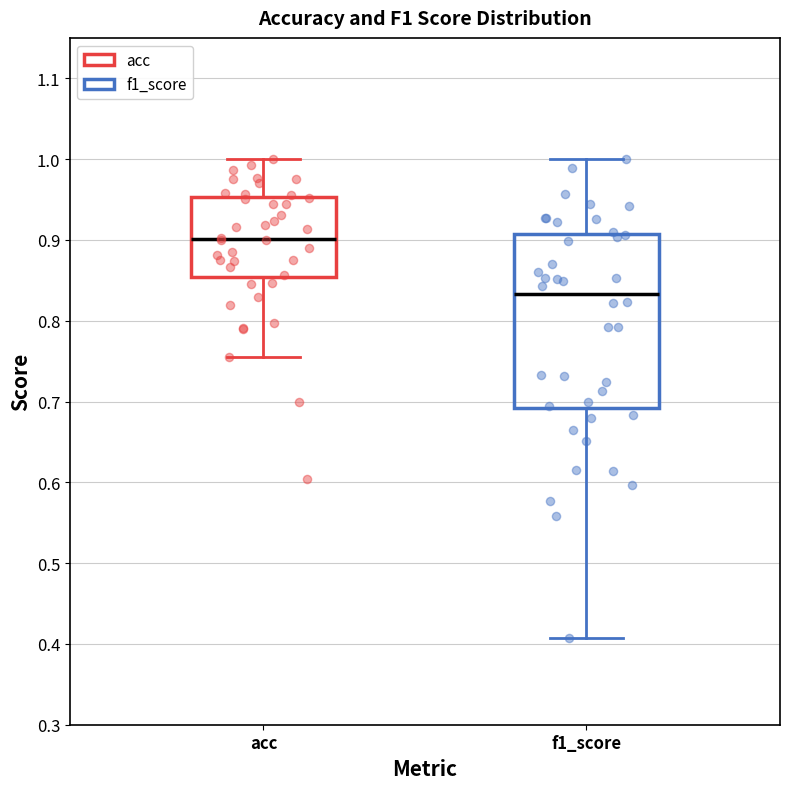

Which box's median line is the lowest?

f1_score